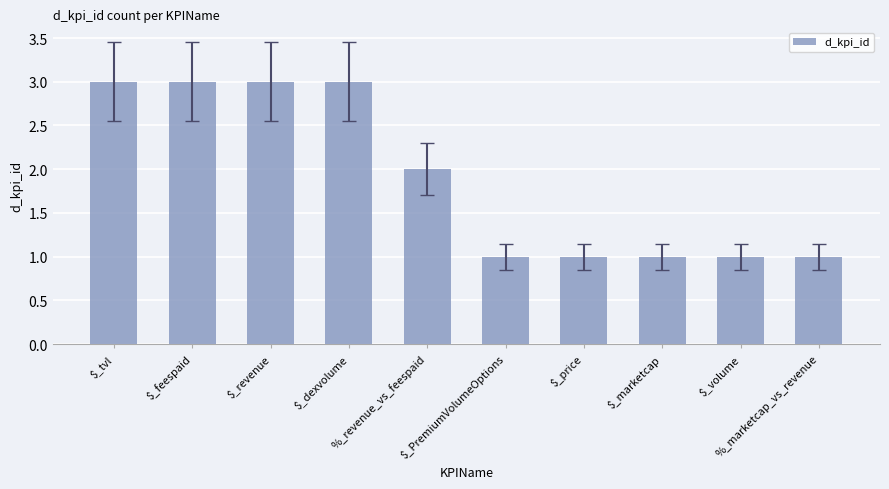

Does the chart contain stacked bars?

No